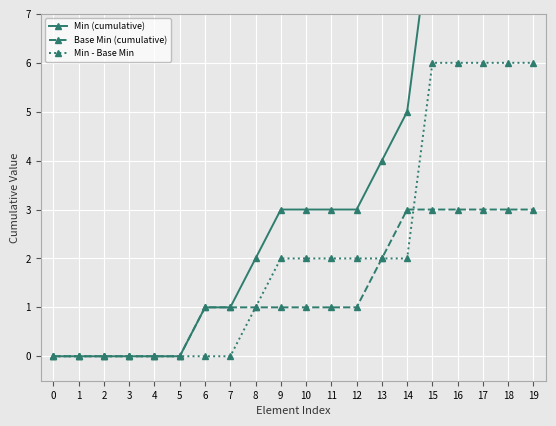

Reading right to left, what are all the values shown in this chart?

Min (cumulative): 9	9	9	9	9	5	4	3	3	3	3	2	1	1	0	0	0	0	0	0
Base Min (cumulative): 3	3	3	3	3	3	2	1	1	1	1	1	1	1	0	0	0	0	0	0
Min - Base Min: 6	6	6	6	6	2	2	2	2	2	2	1	0	0	0	0	0	0	0	0